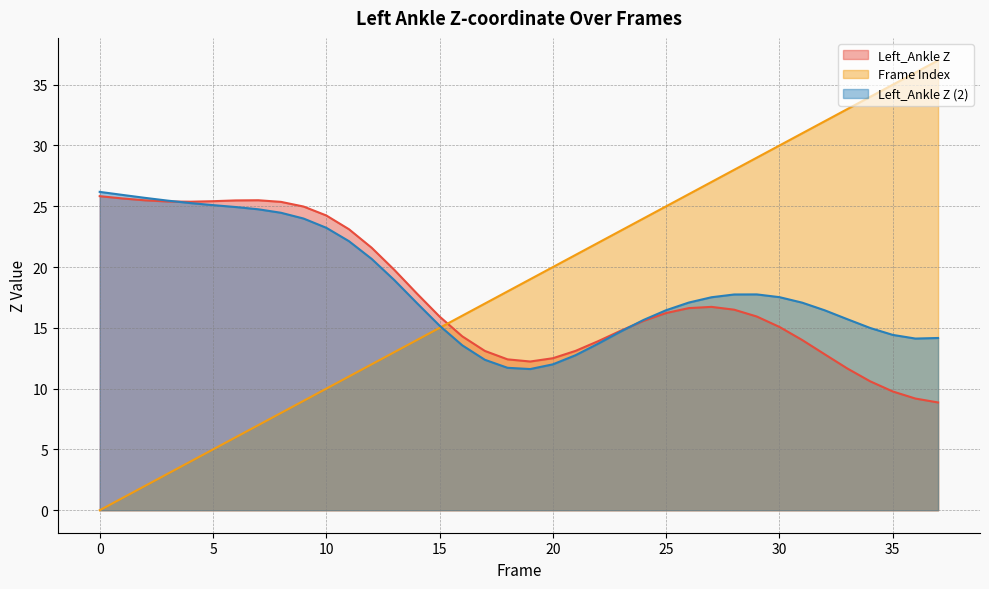

True or false: Frame Index has more than 2 points higher than both neighbors.

False